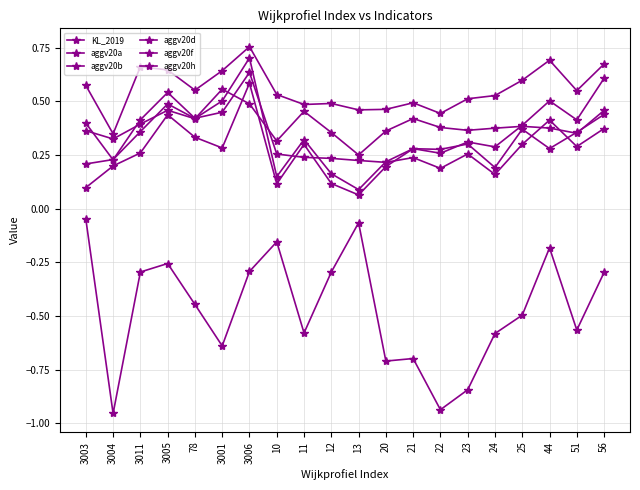

Reading left to right, list all the values displayed in this chart.

KL_2019: 3003=-0.0	3004=-1.0	3011=-0.3	3005=-0.3	78=-0.4	3001=-0.6	3006=-0.3	10=-0.2	11=-0.6	12=-0.3	13=-0.1	20=-0.7	21=-0.7	22=-0.9	23=-0.8	24=-0.6	25=-0.5	44=-0.2	51=-0.6	56=-0.3
aggv20a: 3003=0.2	3004=0.2	3011=0.4	3005=0.5	78=0.4	3001=0.5	3006=0.7	10=0.1	11=0.3	12=0.2	13=0.1	20=0.2	21=0.3	22=0.3	23=0.3	24=0.3	25=0.4	44=0.5	51=0.4	56=0.6
aggv20b: 3003=0.1	3004=0.2	3011=0.3	3005=0.4	78=0.3	3001=0.3	3006=0.6	10=0.1	11=0.3	12=0.1	13=0.1	20=0.2	21=0.3	22=0.3	23=0.3	24=0.2	25=0.4	44=0.3	51=0.4	56=0.4
aggv20d: 3003=0.4	3004=0.2	3011=0.4	3005=0.5	78=0.4	3001=0.4	3006=0.6	10=0.3	11=0.2	12=0.2	13=0.2	20=0.2	21=0.2	22=0.2	23=0.3	24=0.2	25=0.3	44=0.4	51=0.3	56=0.4
aggv20f: 3003=0.4	3004=0.3	3011=0.4	3005=0.5	78=0.4	3001=0.6	3006=0.5	10=0.3	11=0.5	12=0.4	13=0.3	20=0.4	21=0.4	22=0.4	23=0.4	24=0.4	25=0.4	44=0.4	51=0.4	56=0.5
aggv20h: 3003=0.6	3004=0.3	3011=0.7	3005=0.6	78=0.6	3001=0.6	3006=0.8	10=0.5	11=0.5	12=0.5	13=0.5	20=0.5	21=0.5	22=0.4	23=0.5	24=0.5	25=0.6	44=0.7	51=0.6	56=0.7